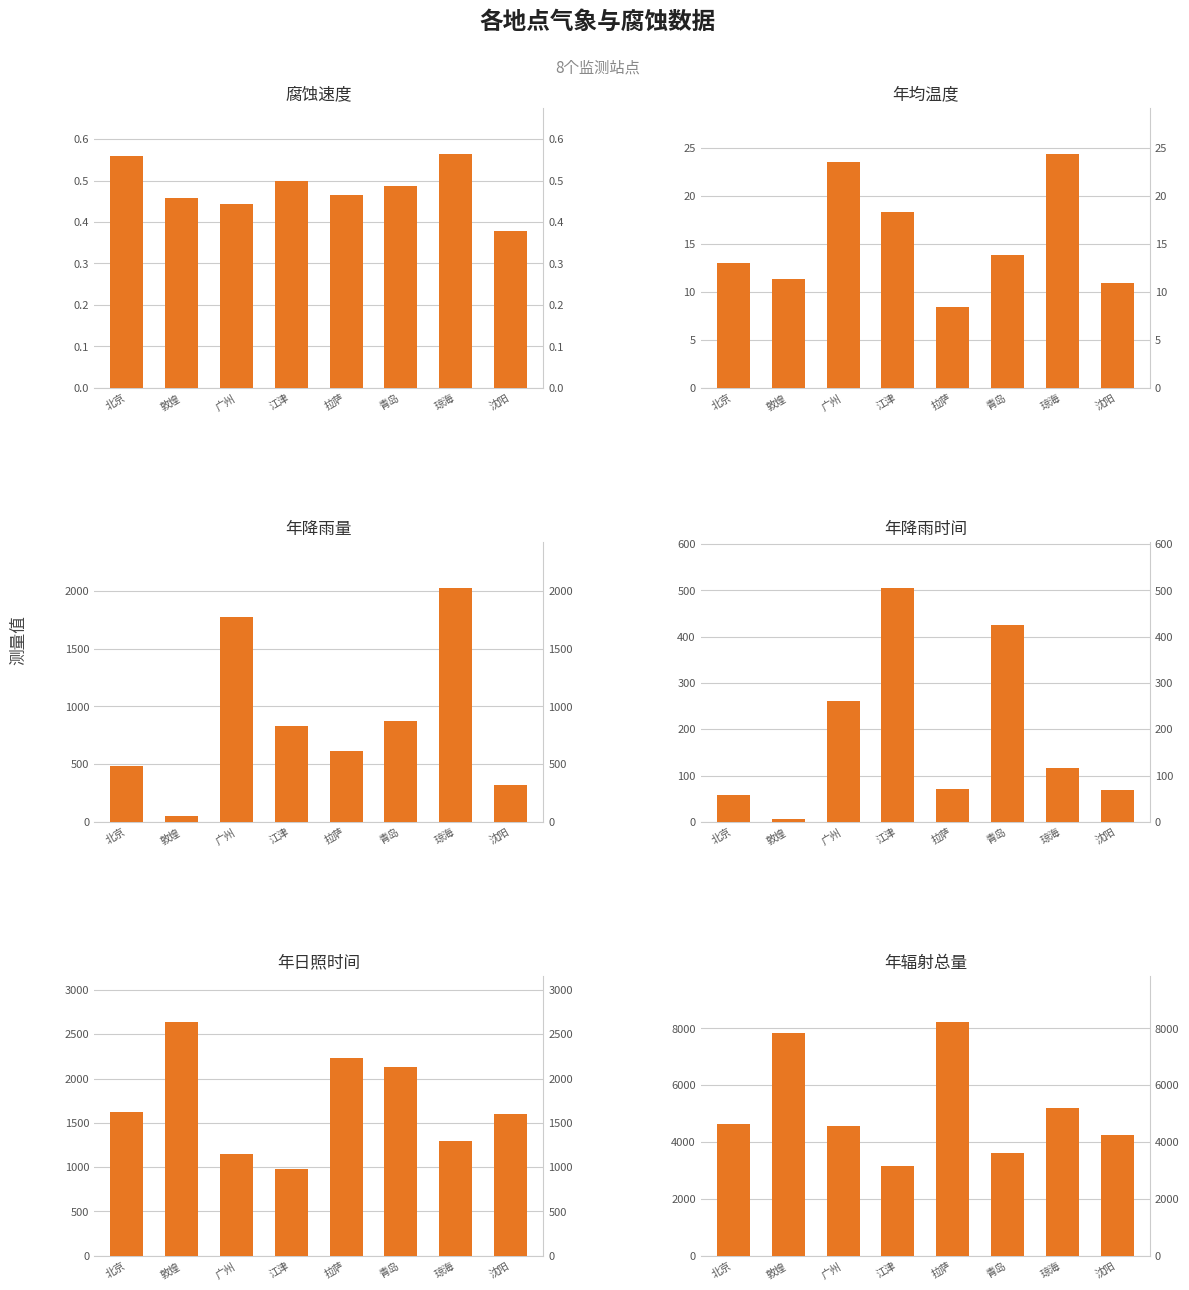

What are all the series names shown in the legend?

腐蚀速度, 年均温度, 年降雨量, 年降雨时间, 年日照时间, 年辐射总量